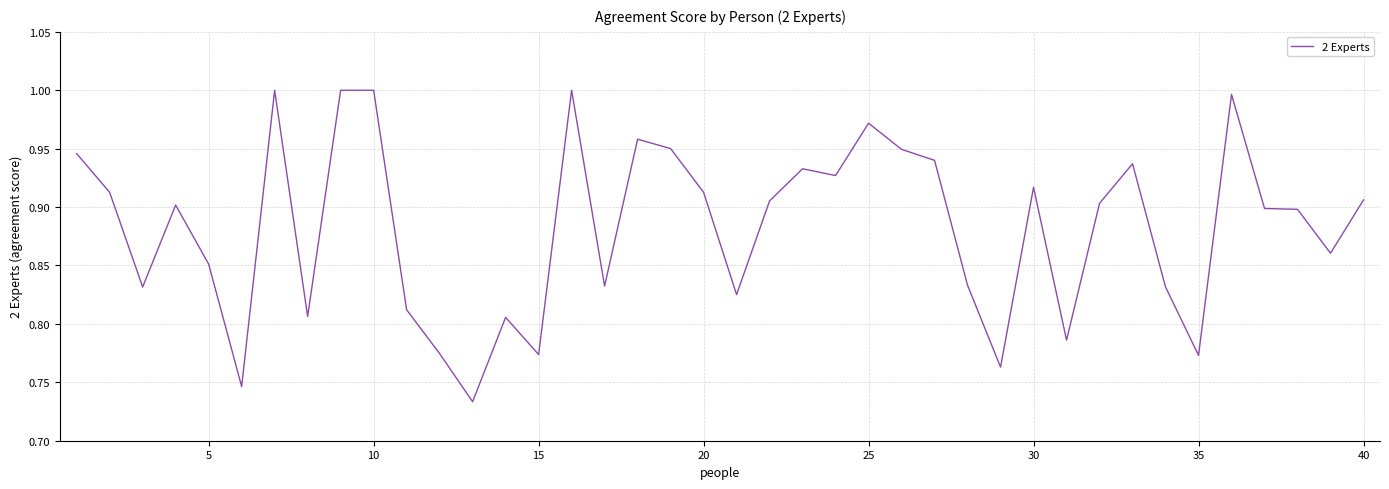

What is the difference between the maximum and minimum values?

0.3